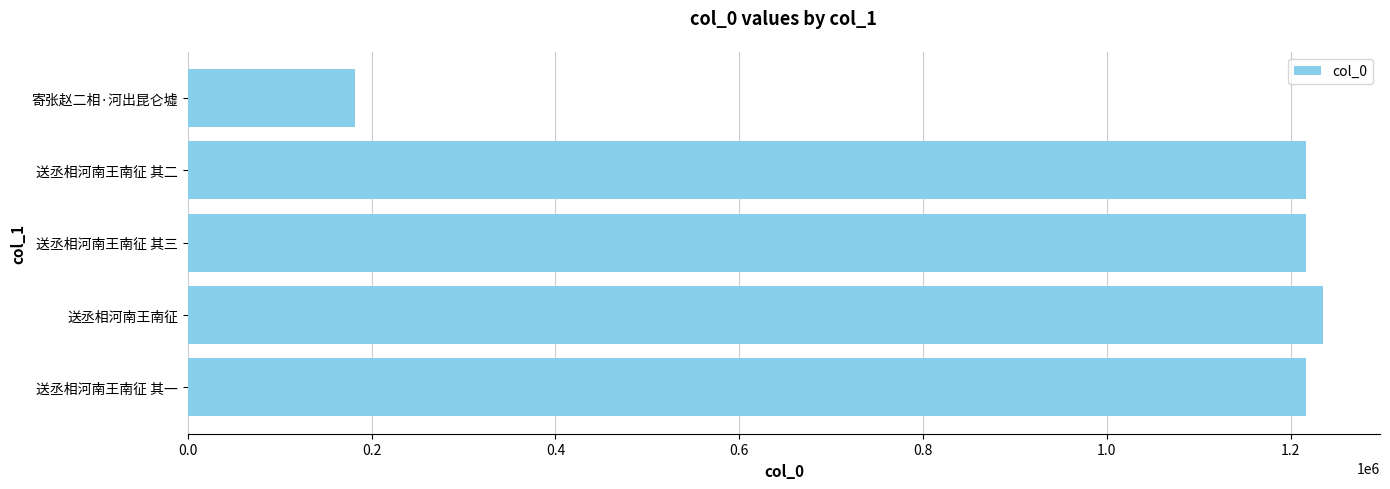

What is the sum of the values at 送丞相河南王南征 and 送丞相河南王南征 其二?

2451851